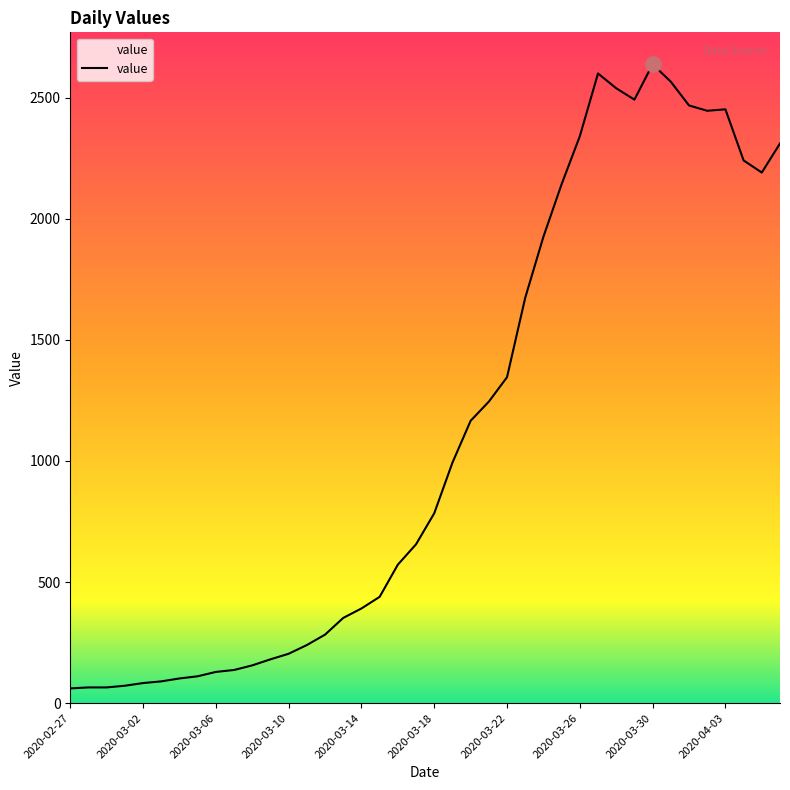

What is the maximum value shown in the chart?

2638